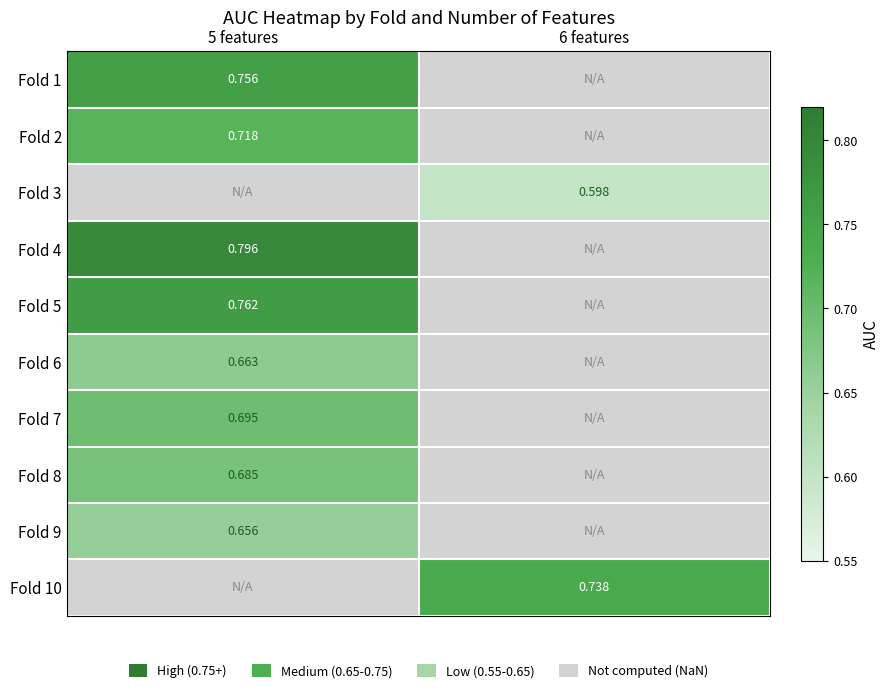

How many series are shown in this chart?

10